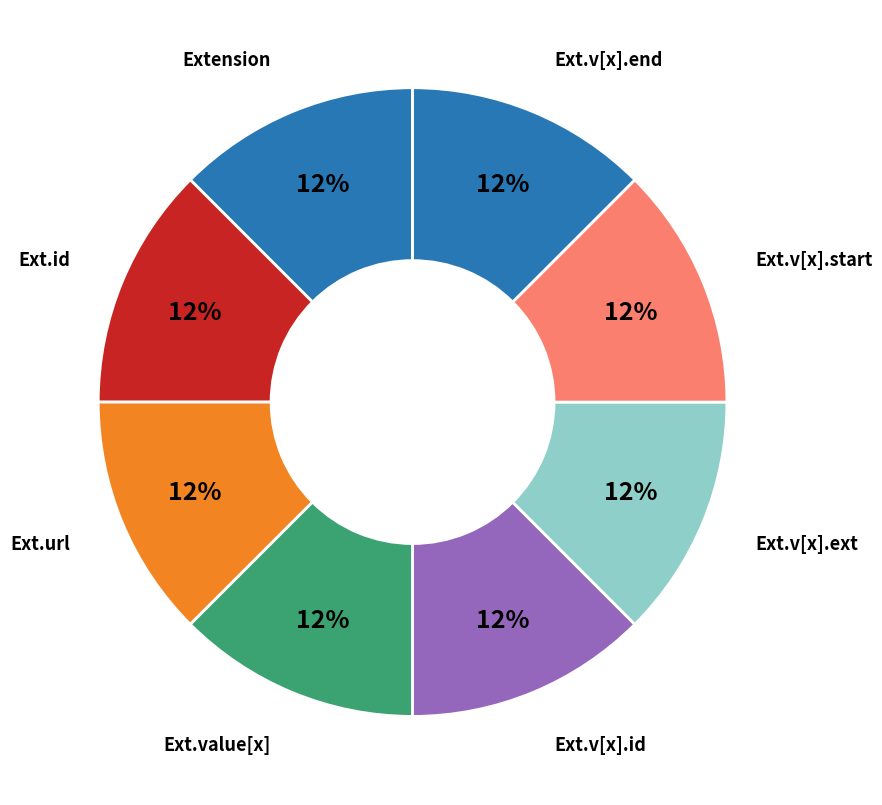

Is Ext.v[x].ext the majority of the pie?

No